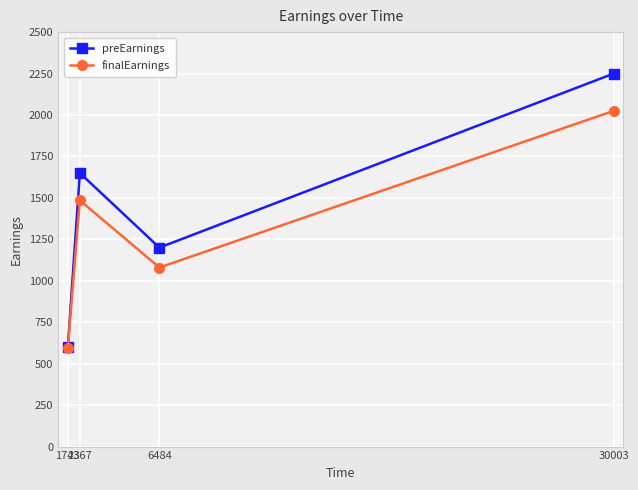

What is the total value across all series at 6484?

2280